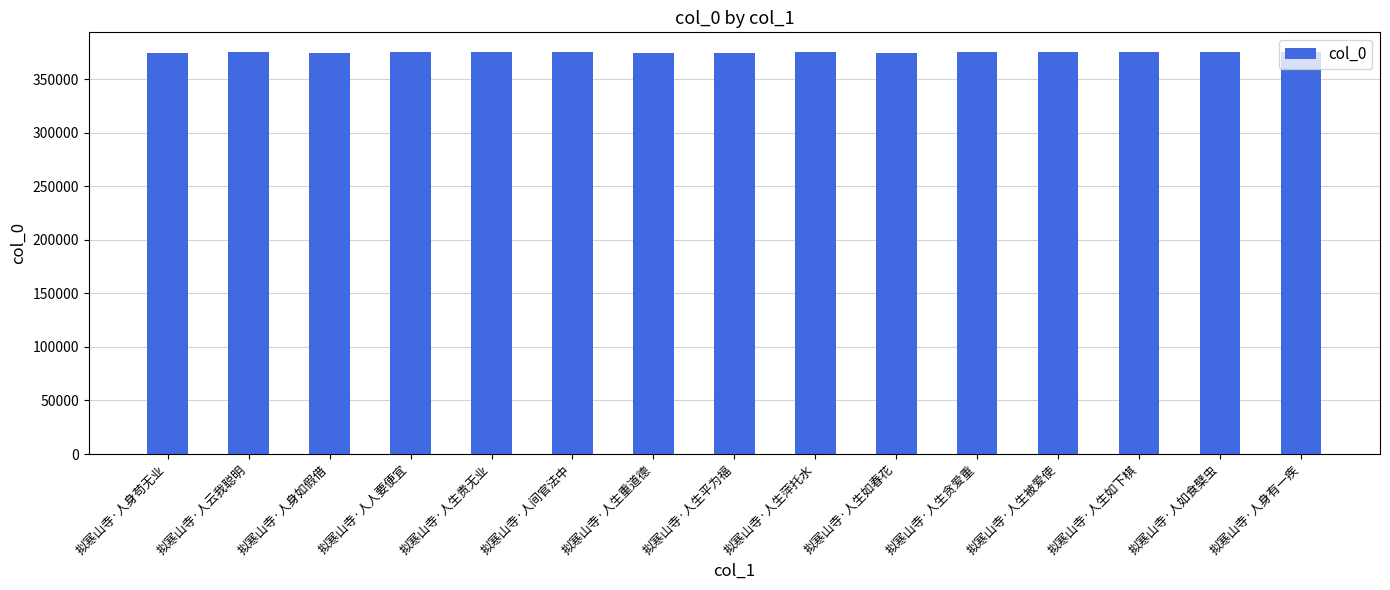

What is the label of the 6th bar from the left?

拟寒山寺·人间官法中